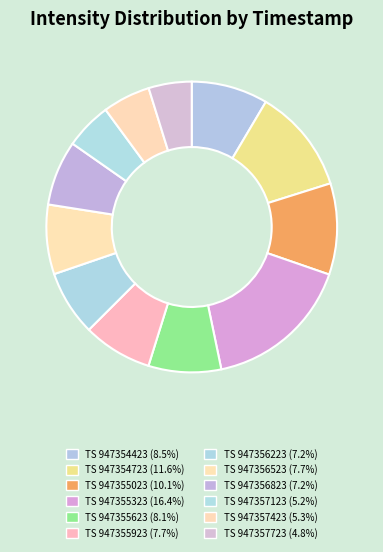

Does any single category account for the majority?

No